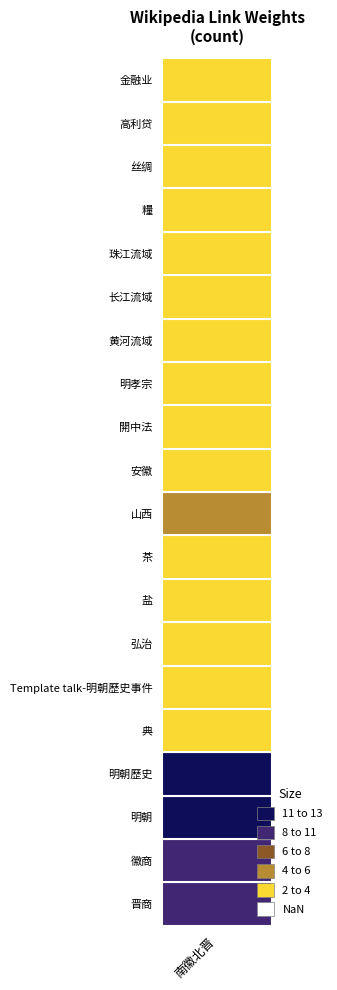

What is the difference between the maximum and minimum values?

13